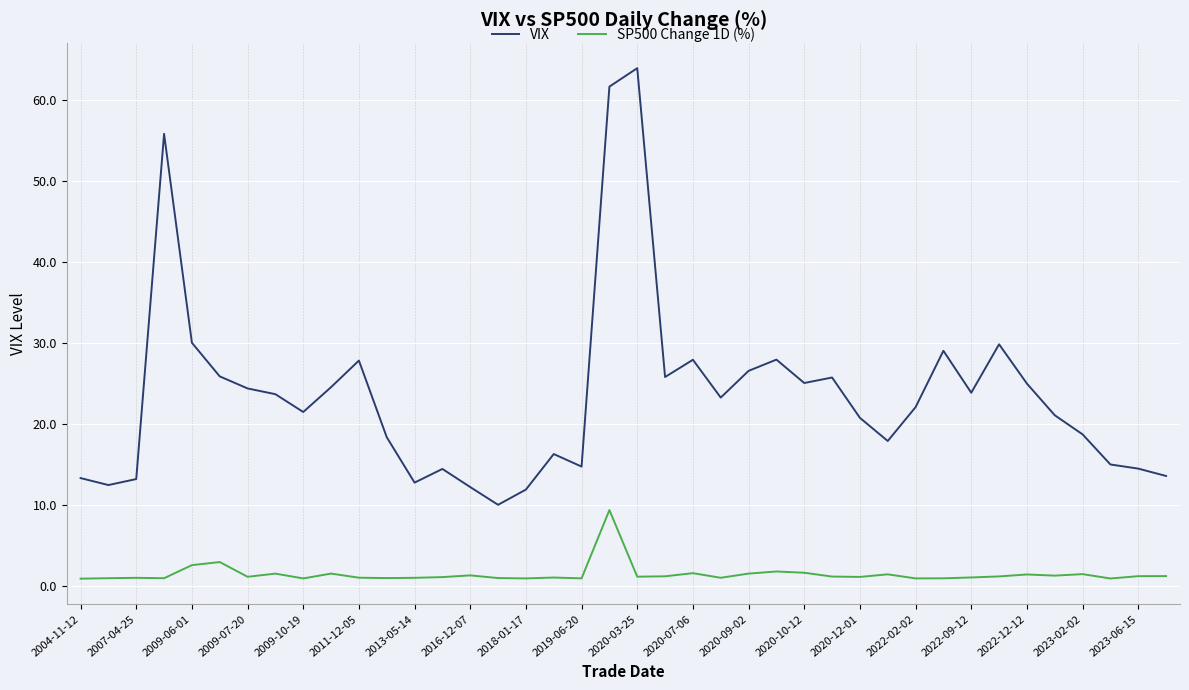

Does the chart have visible grid lines?

Yes